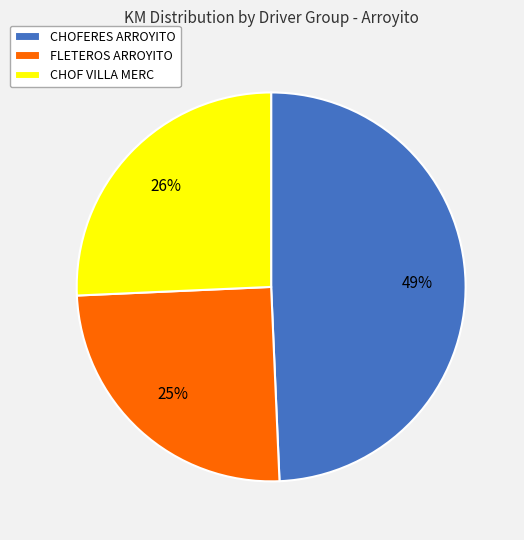

Which slice is the smallest?

FLETEROS ARROYITO